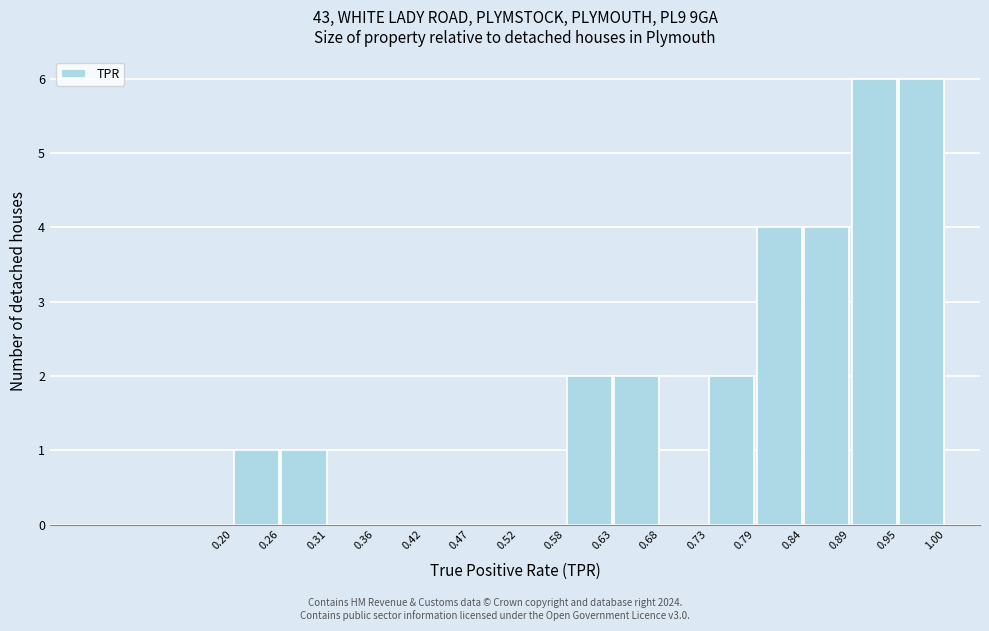

What is the height of the bar covering 0.58 to 0.63 on the x-axis? The values are not printed on the chart, so give them approximately, as read against the axis.

2